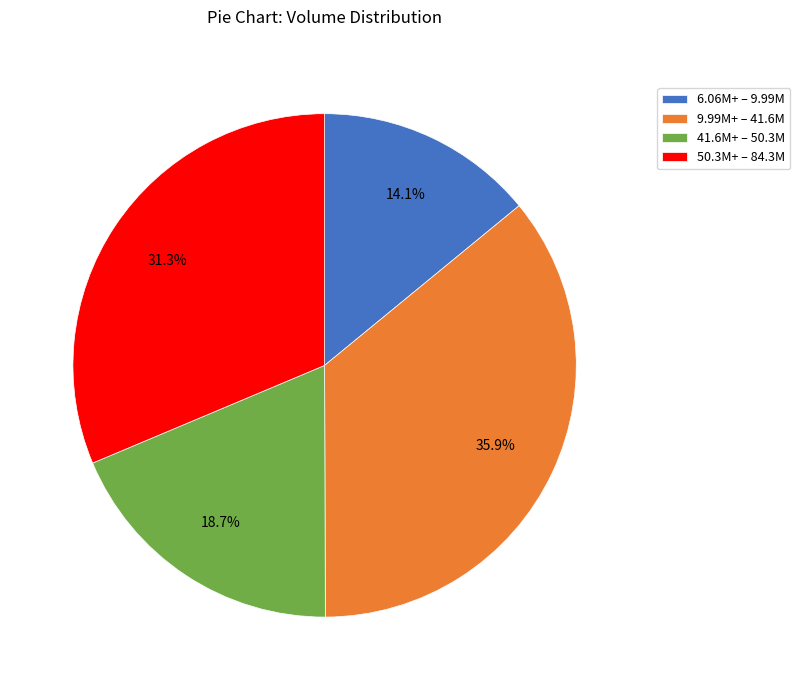

Rank the categories by value from highest to lowest.

9.99M+ – 41.6M, 50.3M+ – 84.3M, 41.6M+ – 50.3M, 6.06M+ – 9.99M